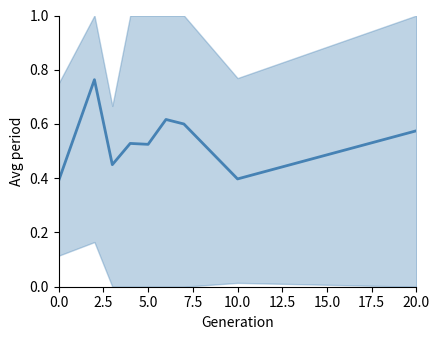

What position from the left is 2.5?

2